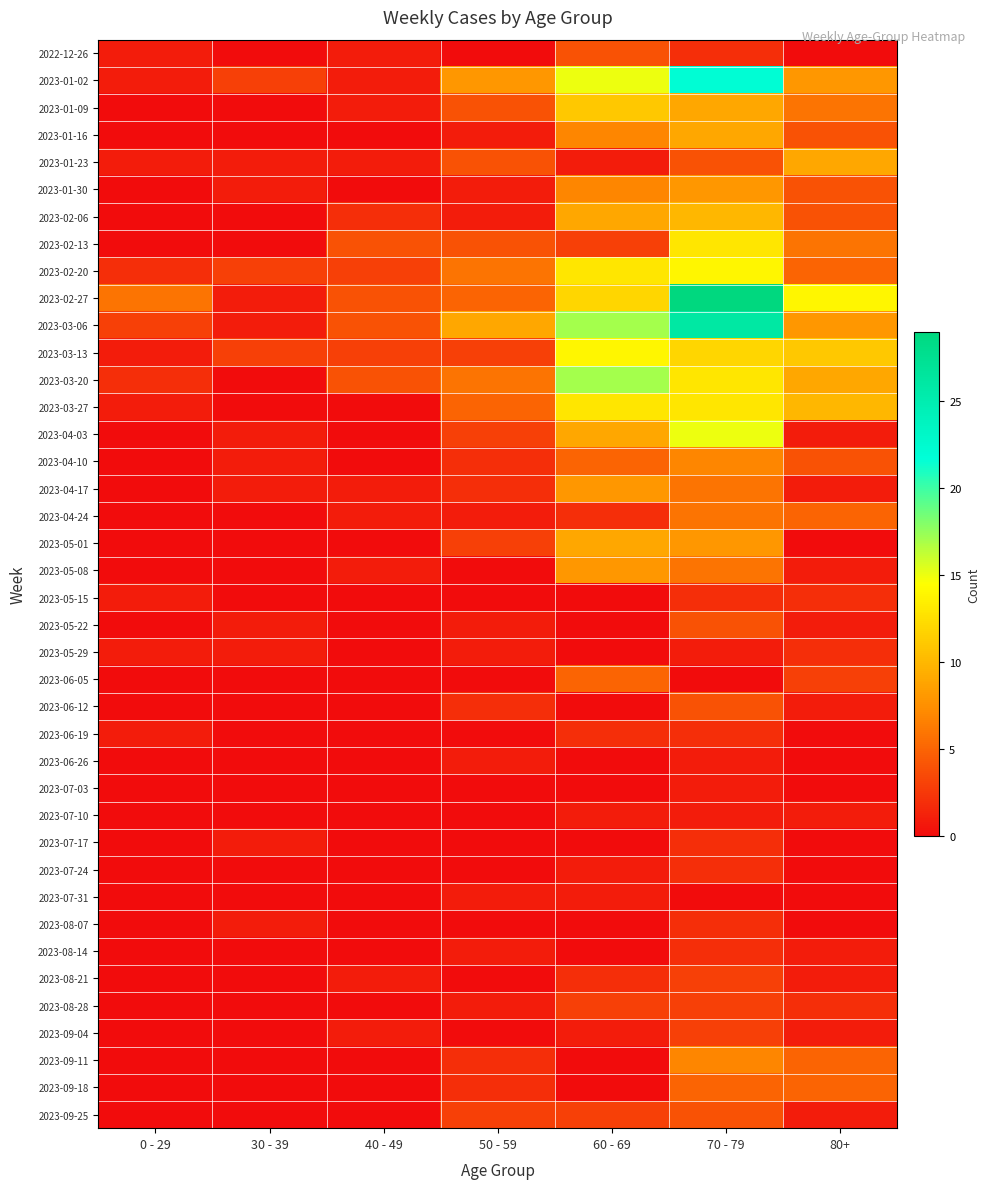

Which series has the widest spread of values?

2023-02-27